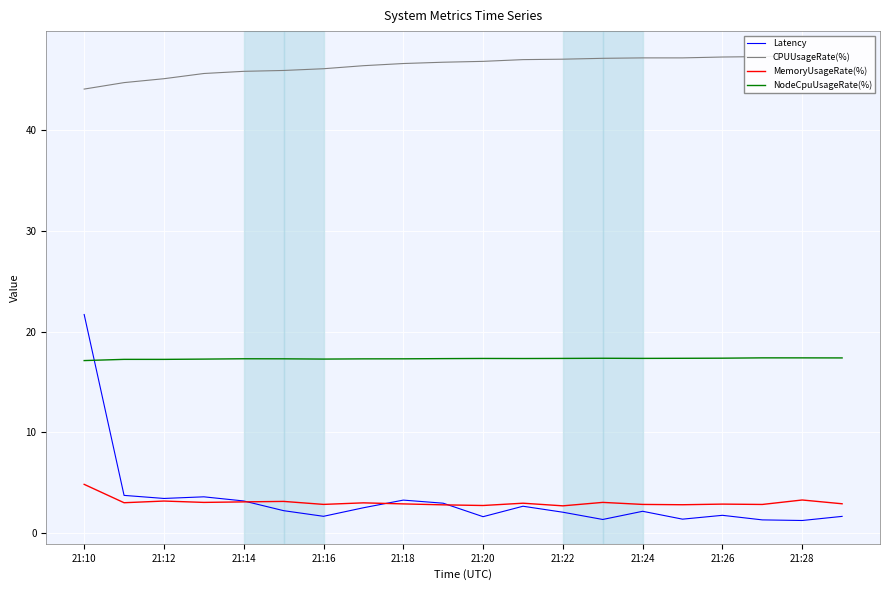

What is the difference between the maximum and minimum values in the Latency series?

20.4